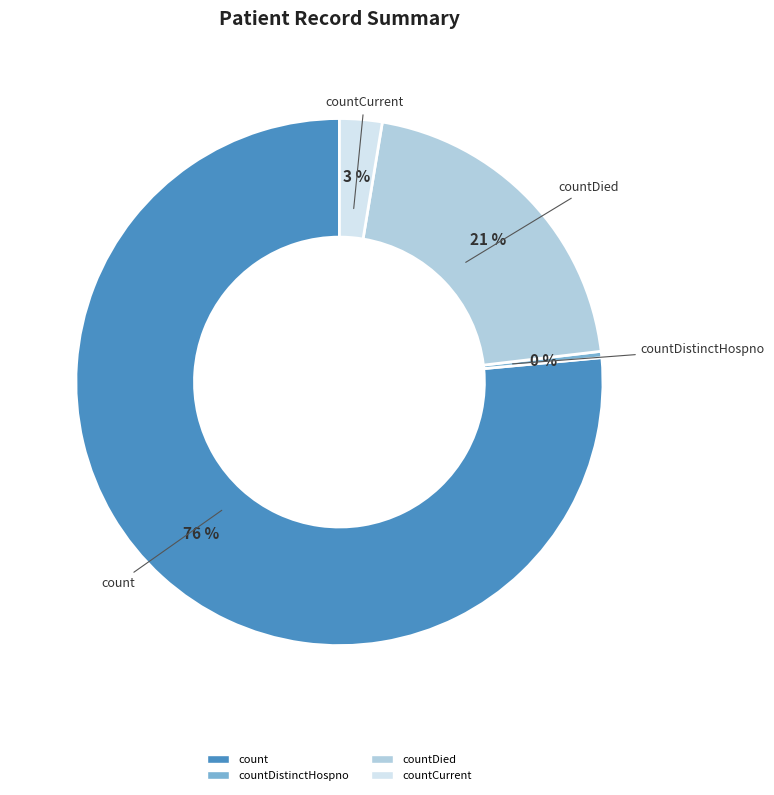

Is there any slice that represents more than half of the pie?

Yes